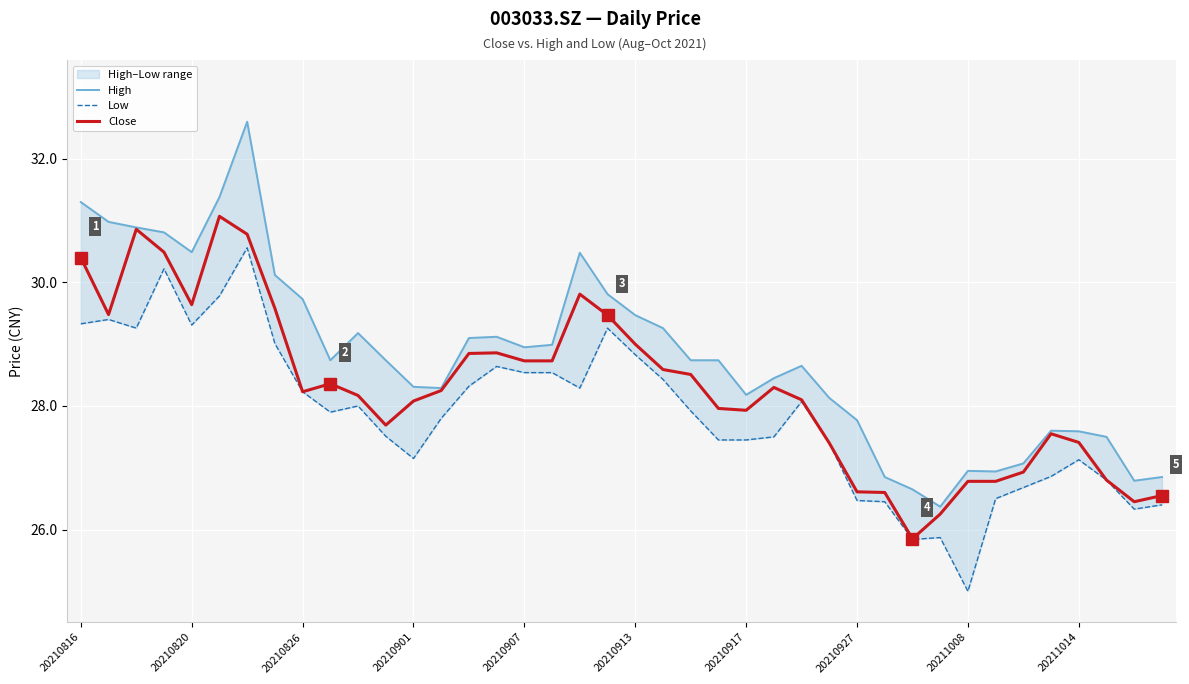

What is the value of the High point at the 30th from the left?

26.9